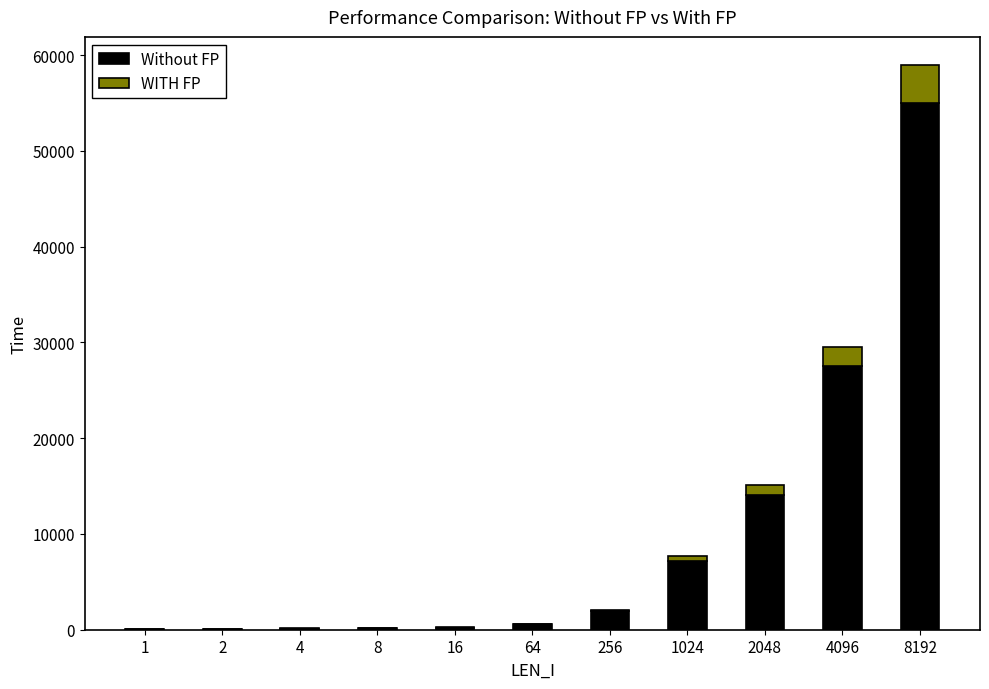

The value of Without FP at 1024 is 2264. True or false?

False